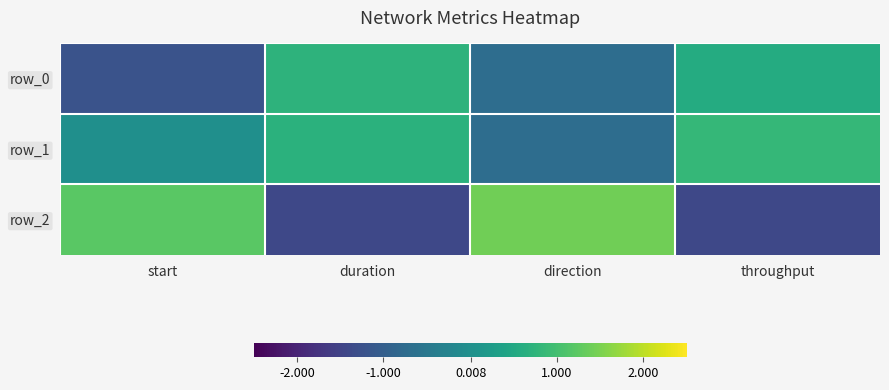

Which label corresponds to the largest value in the chart?

direction